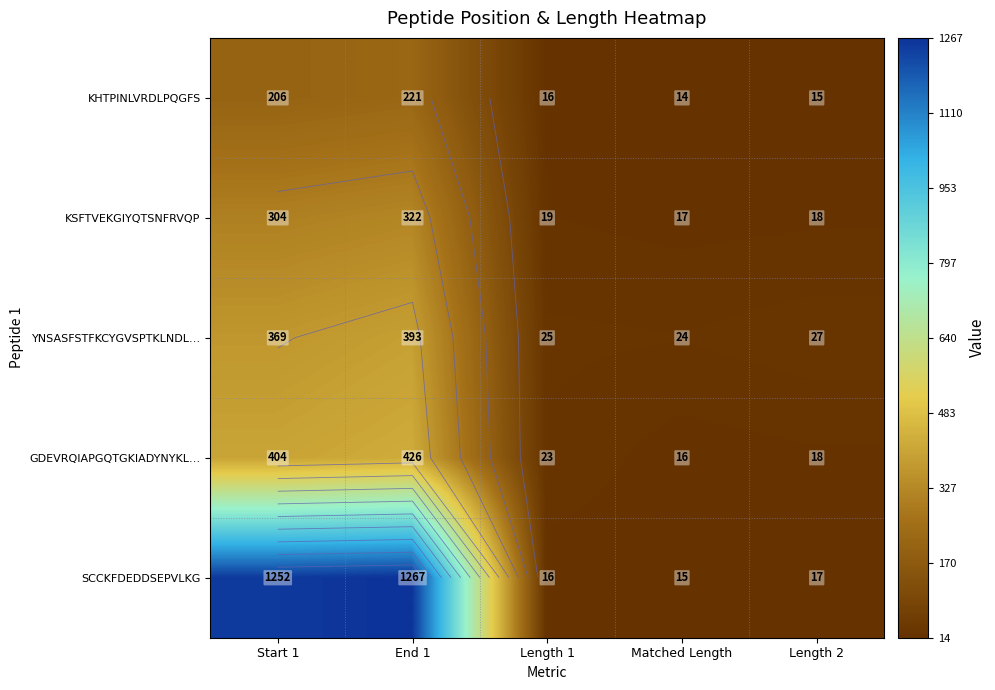

What is the difference between the highest and lowest values at Length 1?

9